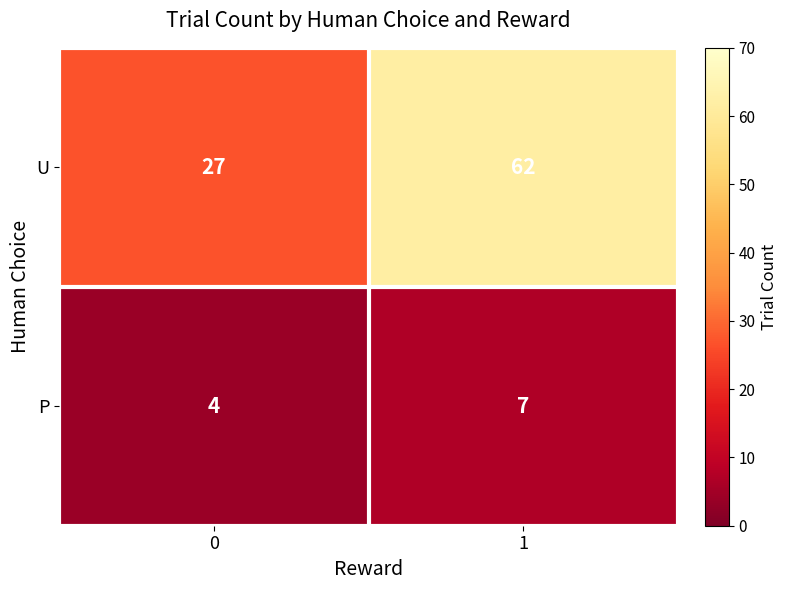

Between 0 and 1, which series saw the biggest shift?

U